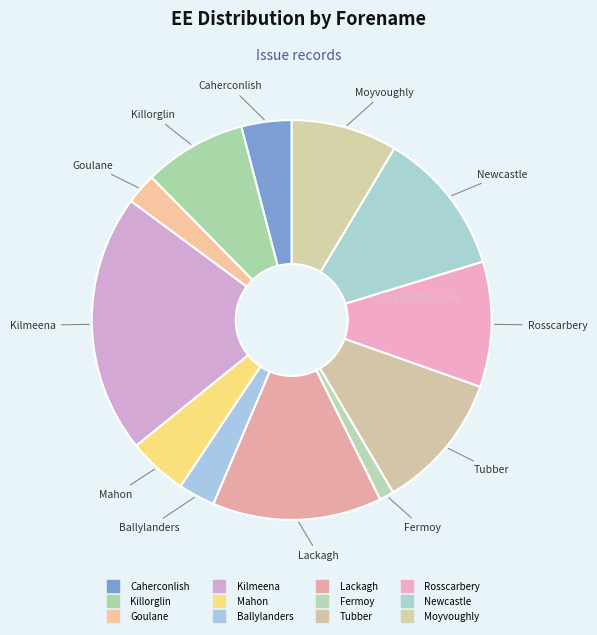

What is the largest slice in the pie chart?

Kilmeena